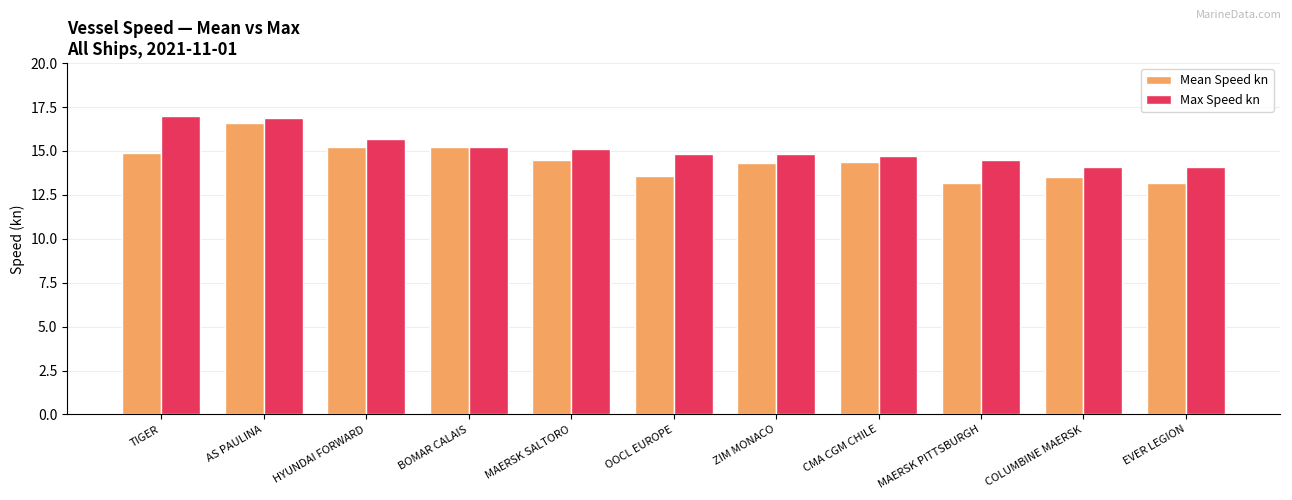

List the series in order of their overall mean, highest first.

Max Speed kn, Mean Speed kn